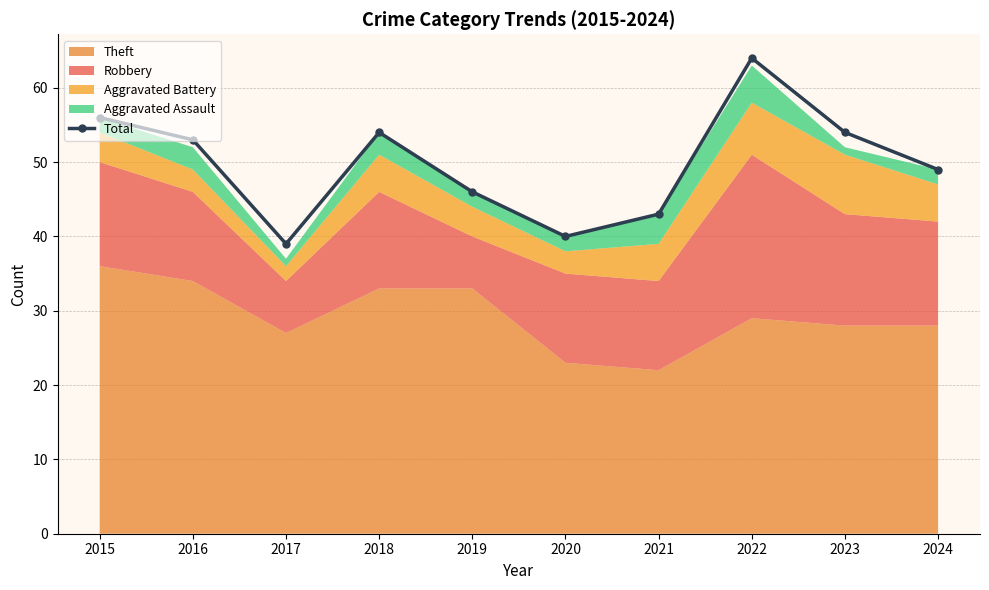

List the labels in order of value, largest first.

2022, 2015, 2018, 2023, 2016, 2024, 2019, 2021, 2020, 2017